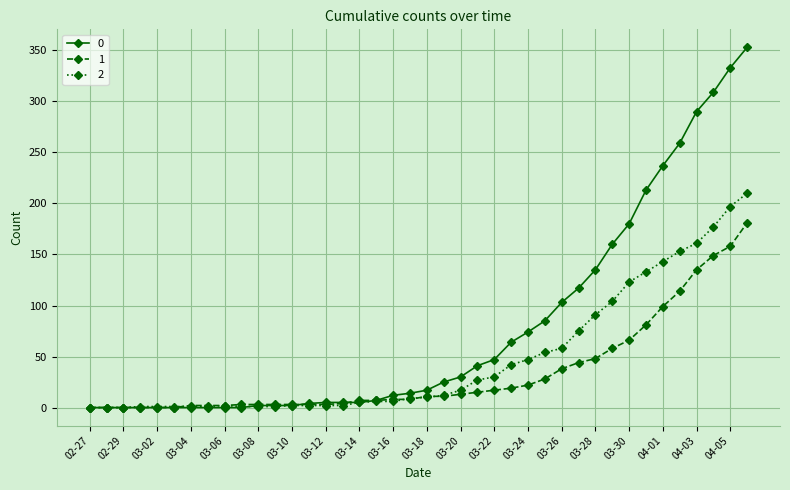

What is the highest value of the 0 series?

353